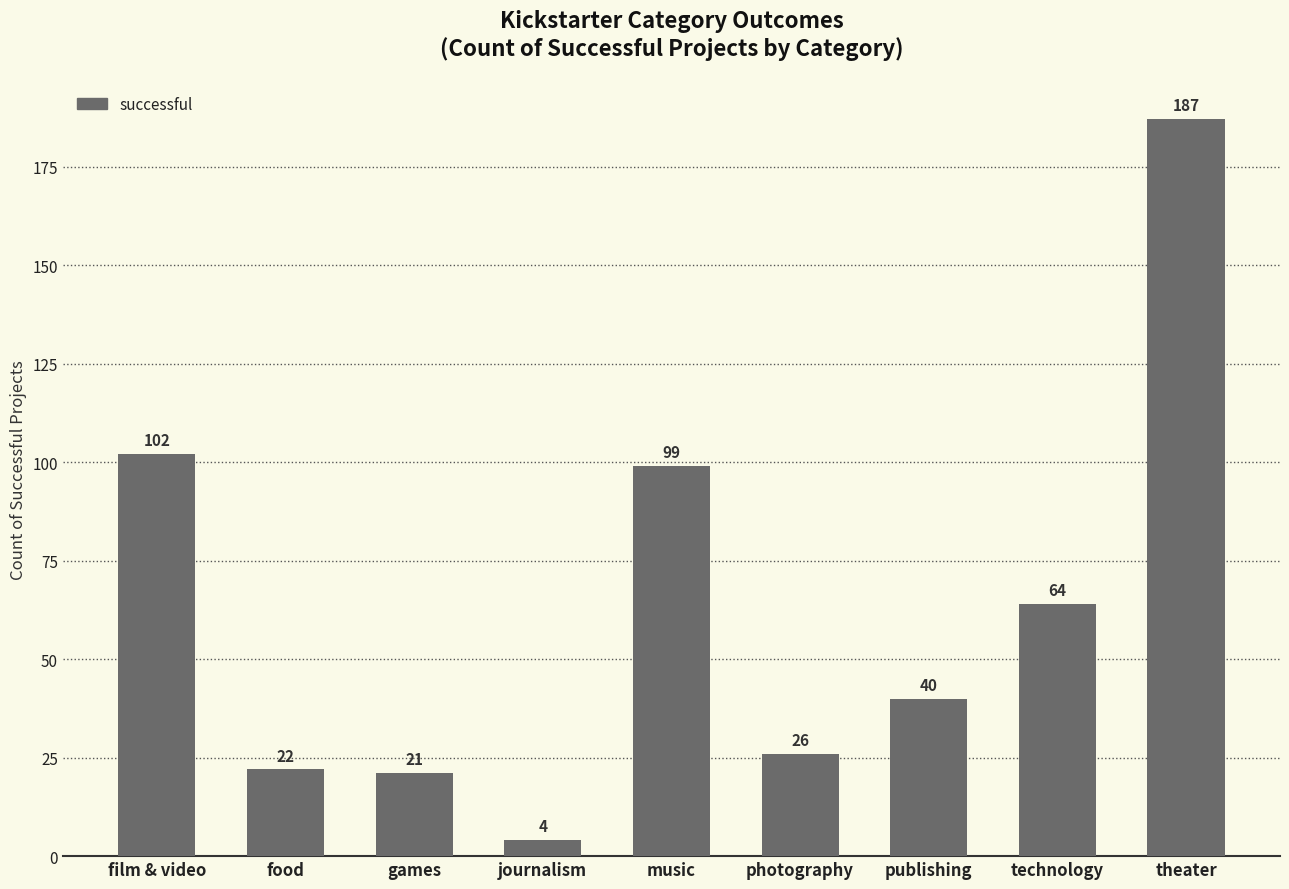

The chart shows a value of 9 at photography. True or false?

False